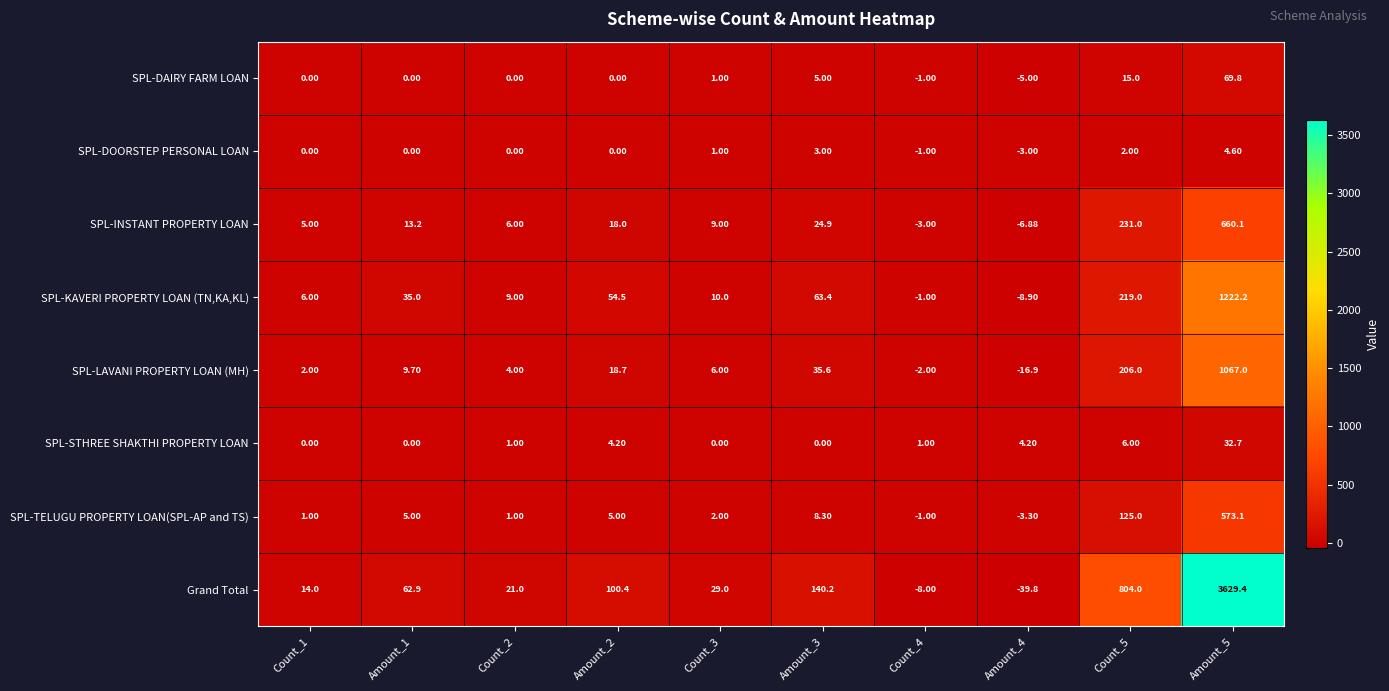

Which series has the largest range (max minus min)?

Grand Total